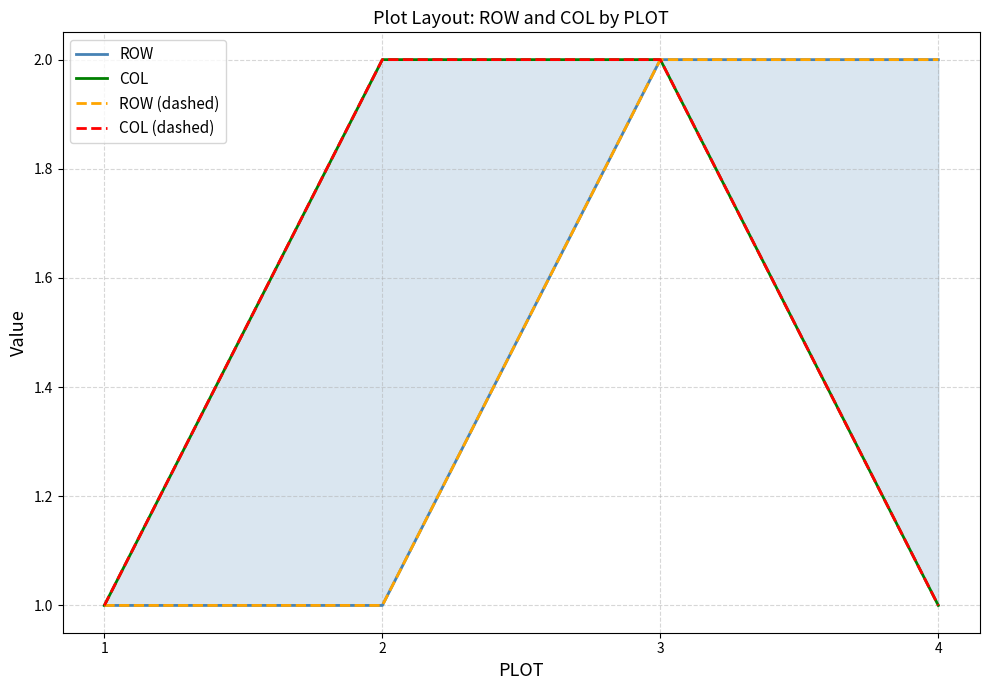

Which label corresponds to the largest value in the chart?

3